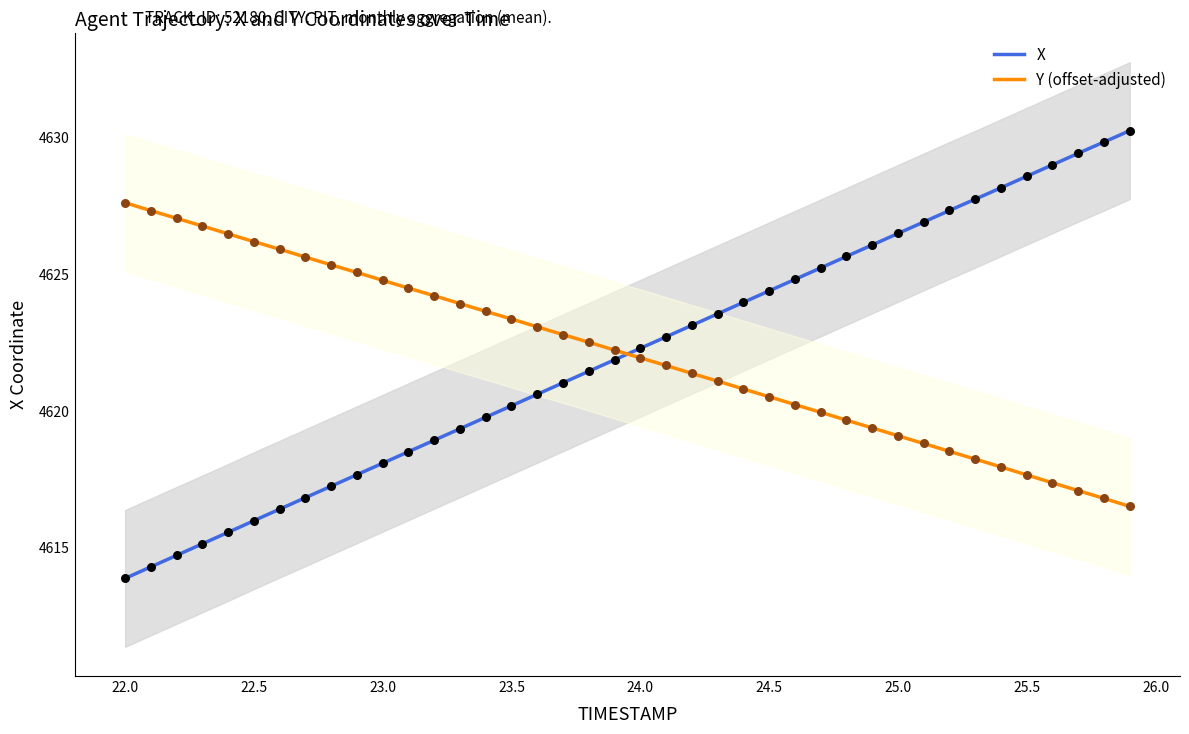

Which series has the largest total across all categories?

X